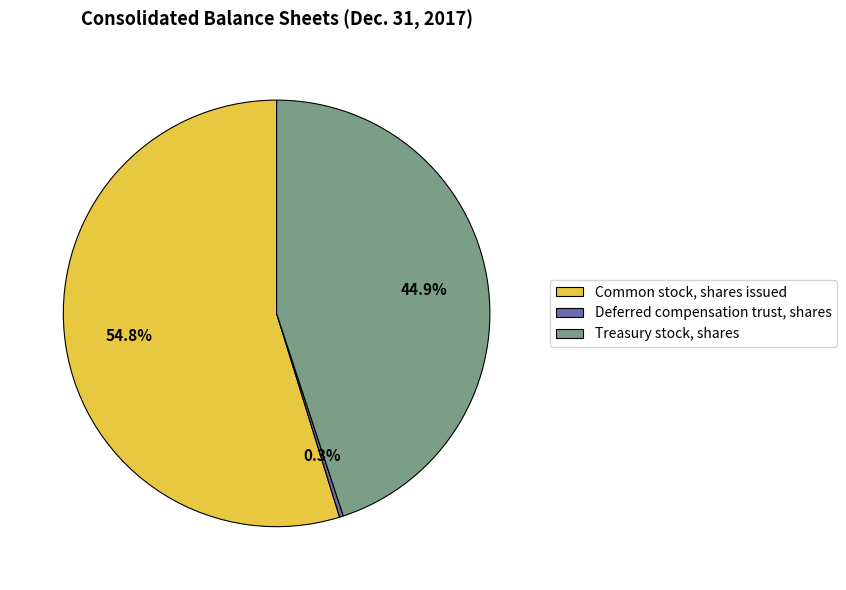

Combined, what portion of the pie is Treasury stock, shares and Common stock, shares issued?

99.7%